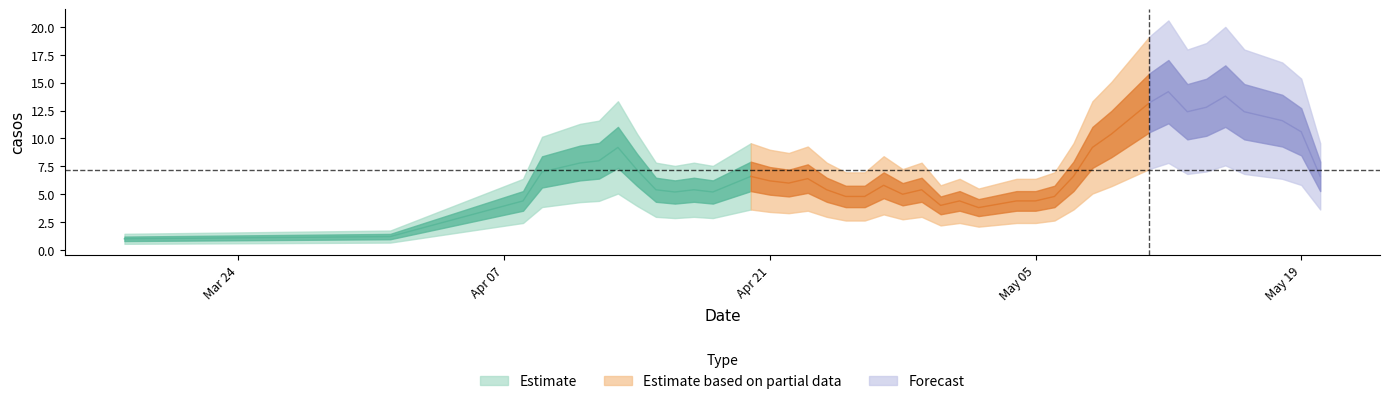

List the labels in order of value, smallest first.

2020-03-18, 2020-04-01, 2020-04-09, 2020-04-26, 2020-04-08, 2020-04-23, 2020-04-24, 2020-04-28, 2020-04-30, 2020-05-01, 2020-05-02, 2020-05-07, 2020-04-14, 2020-04-18, 2020-04-13, 2020-04-17, 2020-04-20, 2020-05-04, 2020-05-05, 2020-05-08, 2020-05-15, 2020-04-16, 2020-04-21, 2020-05-06, 2020-05-20, 2020-04-15, 2020-04-25, 2020-04-29, 2020-04-27, 2020-05-14, 2020-05-19, 2020-05-12, 2020-04-22, 2020-04-12, 2020-05-09, 2020-04-11, 2020-05-13, 2020-05-18, 2020-05-11, 2020-05-16